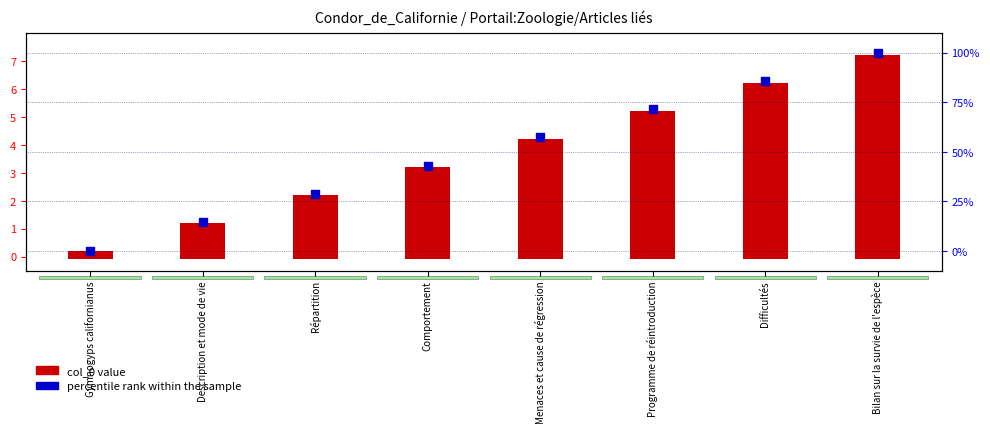

Which series has the largest Y range (max minus min)?

percentile rank within the sample